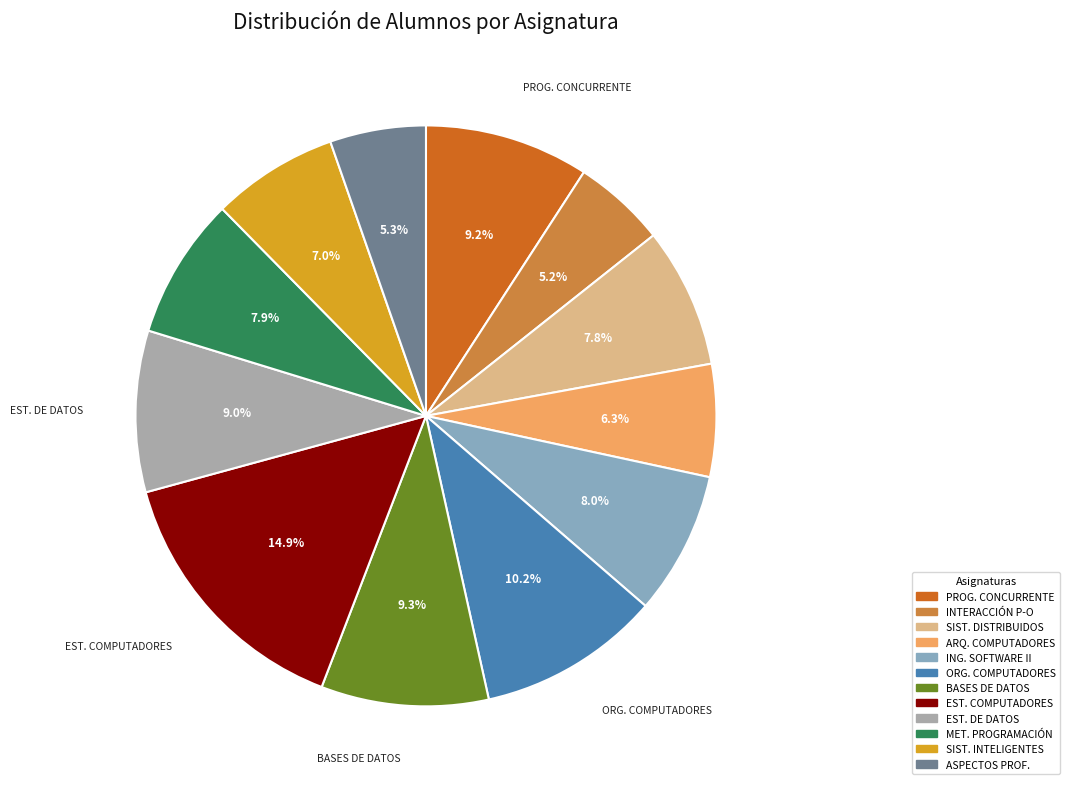

Does any single category account for the majority?

No